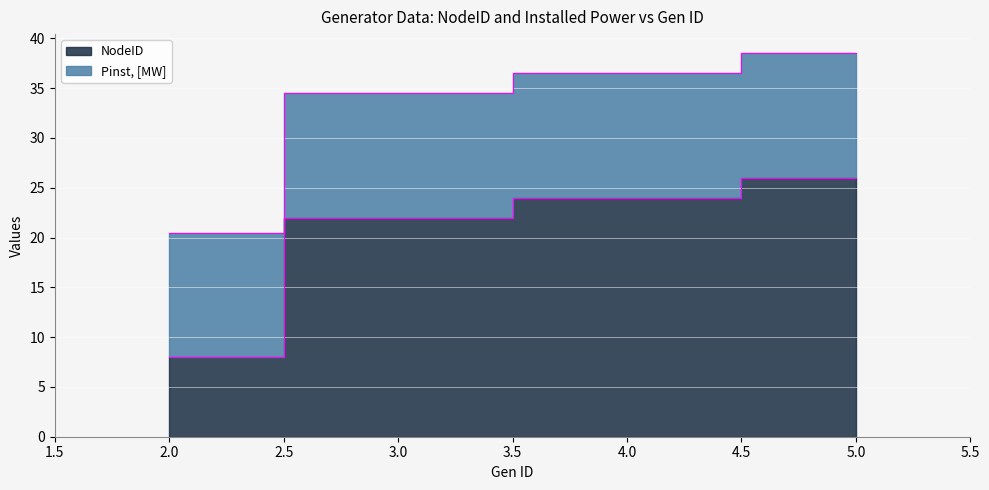

Which label corresponds to the largest value in the chart?

5